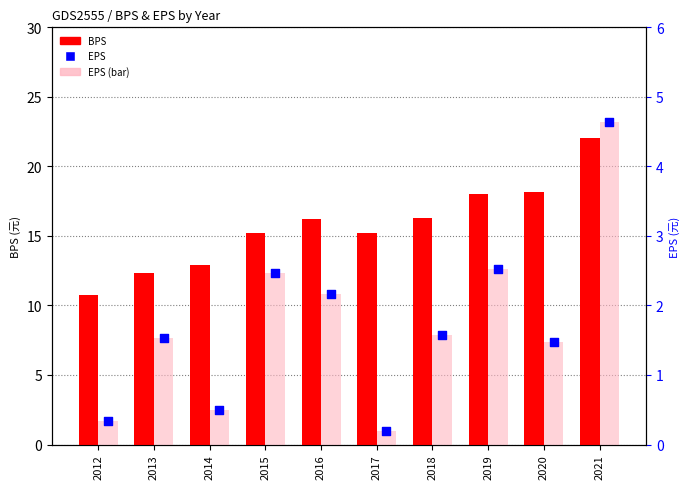

At which category is the sum across all series the highest?

2021